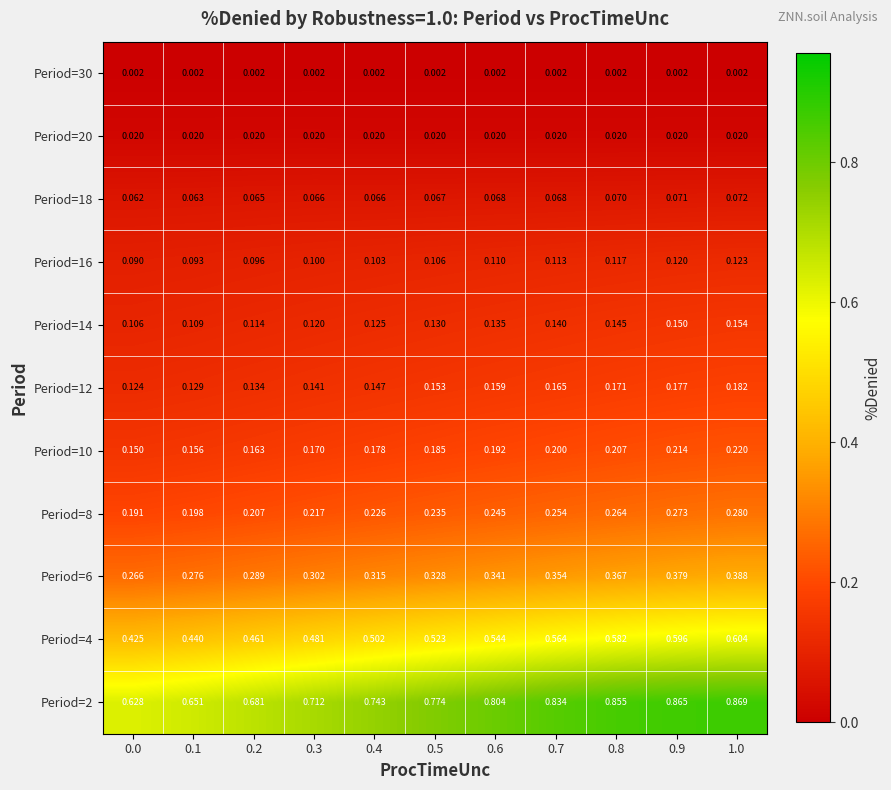

Reading left to right, list all the values displayed in this chart.

Period=30: 0.0=0.0	0.1=0.0	0.2=0.0	0.3=0.0	0.4=0.0	0.5=0.0	0.6=0.0	0.7=0.0	0.8=0.0	0.9=0.0	1.0=0.0
Period=20: 0.0=0.0	0.1=0.0	0.2=0.0	0.3=0.0	0.4=0.0	0.5=0.0	0.6=0.0	0.7=0.0	0.8=0.0	0.9=0.0	1.0=0.0
Period=18: 0.0=0.1	0.1=0.1	0.2=0.1	0.3=0.1	0.4=0.1	0.5=0.1	0.6=0.1	0.7=0.1	0.8=0.1	0.9=0.1	1.0=0.1
Period=16: 0.0=0.1	0.1=0.1	0.2=0.1	0.3=0.1	0.4=0.1	0.5=0.1	0.6=0.1	0.7=0.1	0.8=0.1	0.9=0.1	1.0=0.1
Period=14: 0.0=0.1	0.1=0.1	0.2=0.1	0.3=0.1	0.4=0.1	0.5=0.1	0.6=0.1	0.7=0.1	0.8=0.1	0.9=0.1	1.0=0.2
Period=12: 0.0=0.1	0.1=0.1	0.2=0.1	0.3=0.1	0.4=0.1	0.5=0.2	0.6=0.2	0.7=0.2	0.8=0.2	0.9=0.2	1.0=0.2
Period=10: 0.0=0.1	0.1=0.2	0.2=0.2	0.3=0.2	0.4=0.2	0.5=0.2	0.6=0.2	0.7=0.2	0.8=0.2	0.9=0.2	1.0=0.2
Period=8: 0.0=0.2	0.1=0.2	0.2=0.2	0.3=0.2	0.4=0.2	0.5=0.2	0.6=0.2	0.7=0.3	0.8=0.3	0.9=0.3	1.0=0.3
Period=6: 0.0=0.3	0.1=0.3	0.2=0.3	0.3=0.3	0.4=0.3	0.5=0.3	0.6=0.3	0.7=0.4	0.8=0.4	0.9=0.4	1.0=0.4
Period=4: 0.0=0.4	0.1=0.4	0.2=0.5	0.3=0.5	0.4=0.5	0.5=0.5	0.6=0.5	0.7=0.6	0.8=0.6	0.9=0.6	1.0=0.6
Period=2: 0.0=0.6	0.1=0.7	0.2=0.7	0.3=0.7	0.4=0.7	0.5=0.8	0.6=0.8	0.7=0.8	0.8=0.9	0.9=0.9	1.0=0.9